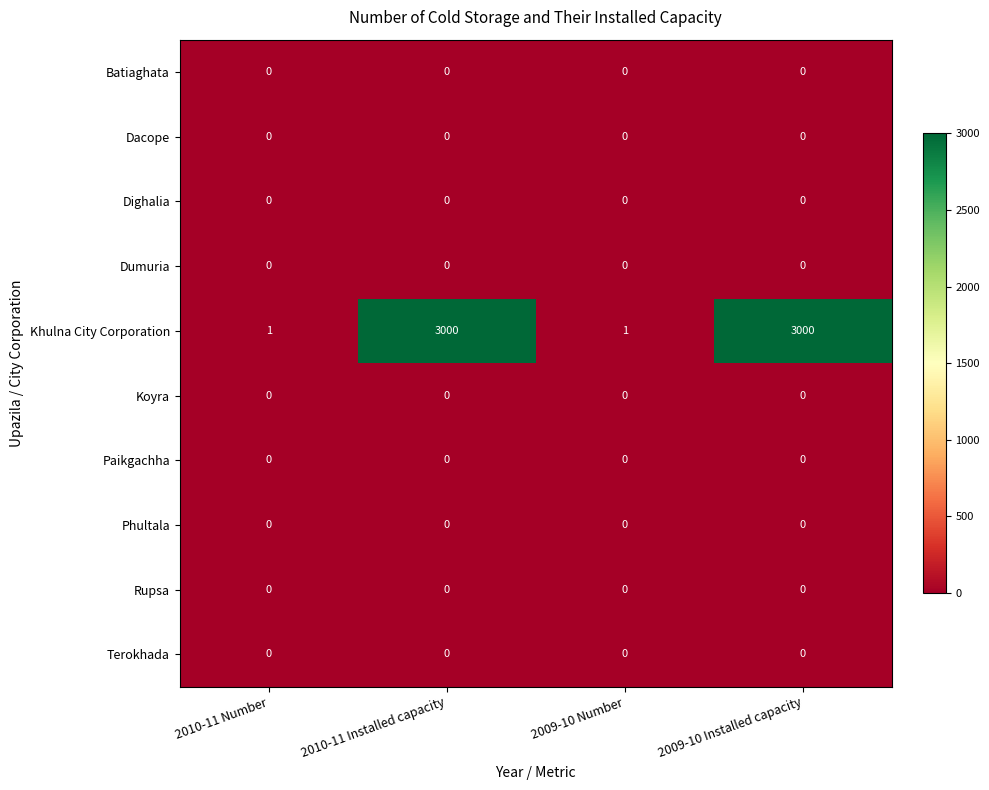

Which series has the largest total across all categories?

Khulna City Corporation